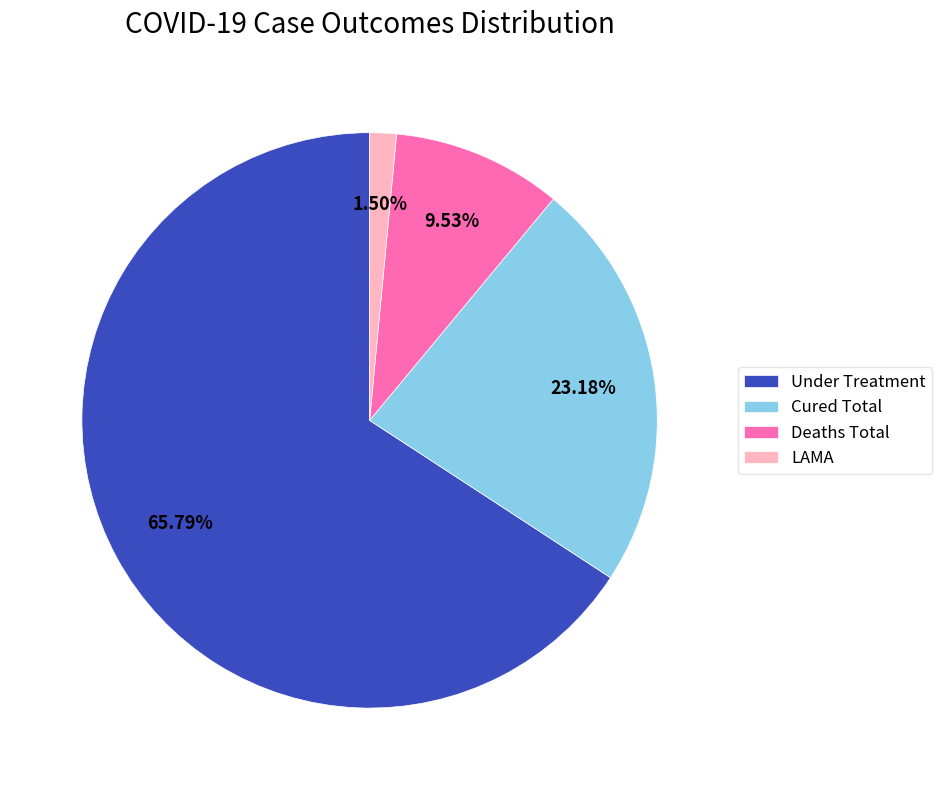

What is the majority slice?

Under Treatment